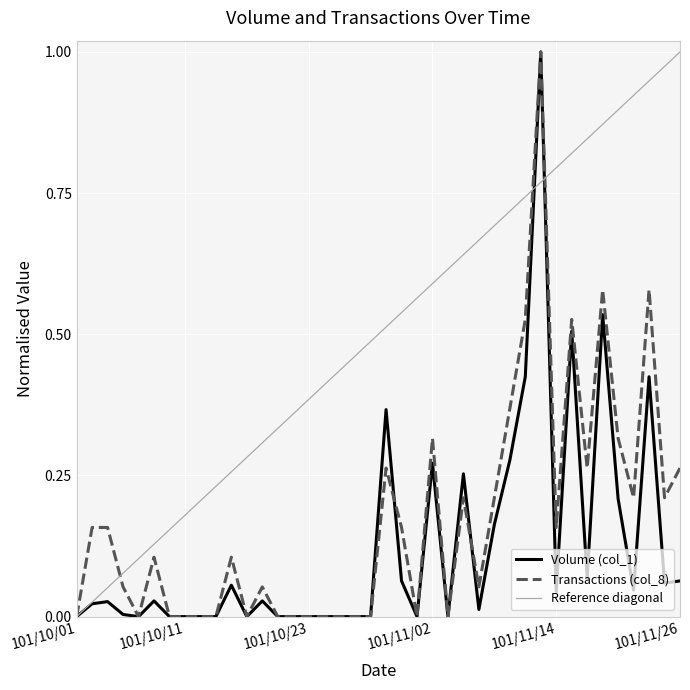

True or false: Transactions (col_8) has more than 1 interior local peaks.

True